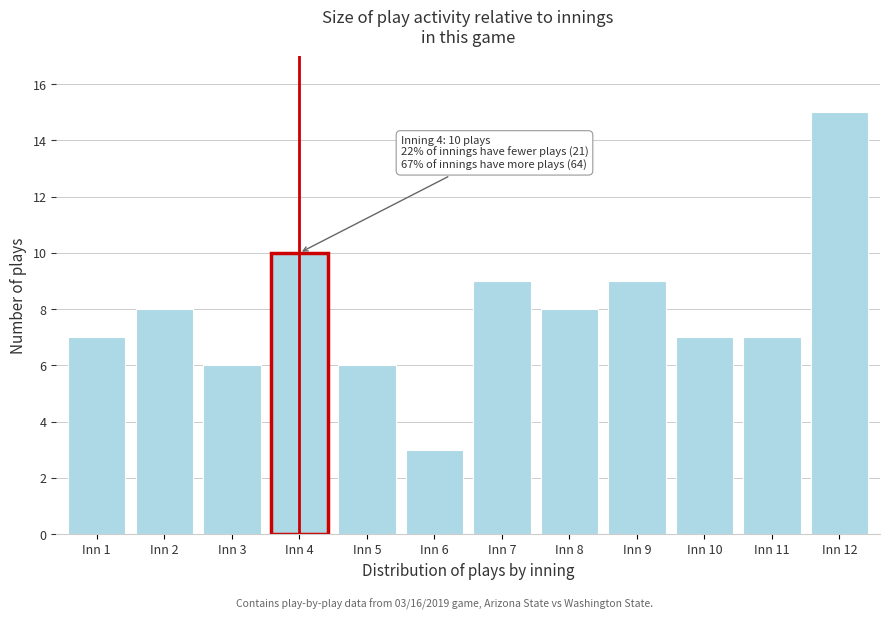

Reading left to right, extract all data points from this chart.

7	8	6	10	6	3	9	8	9	7	7	15